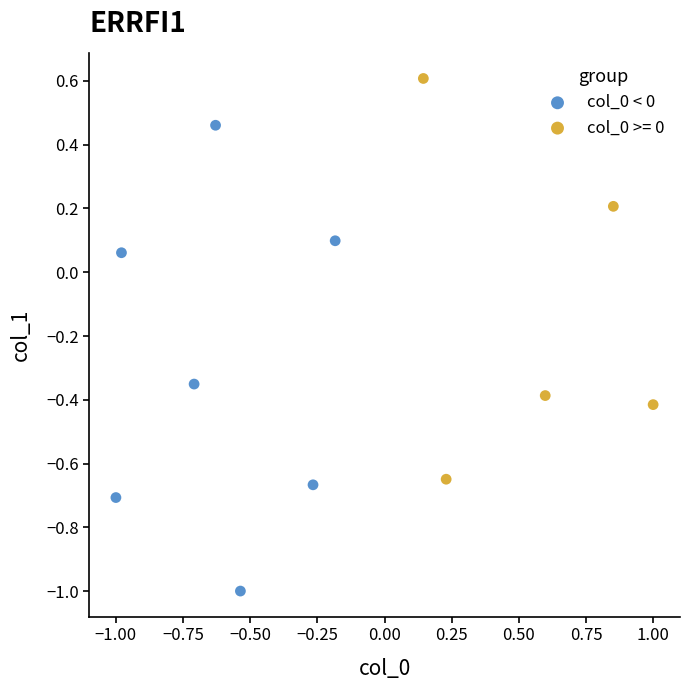

Which series contains the highest Y value?

col_0 >= 0